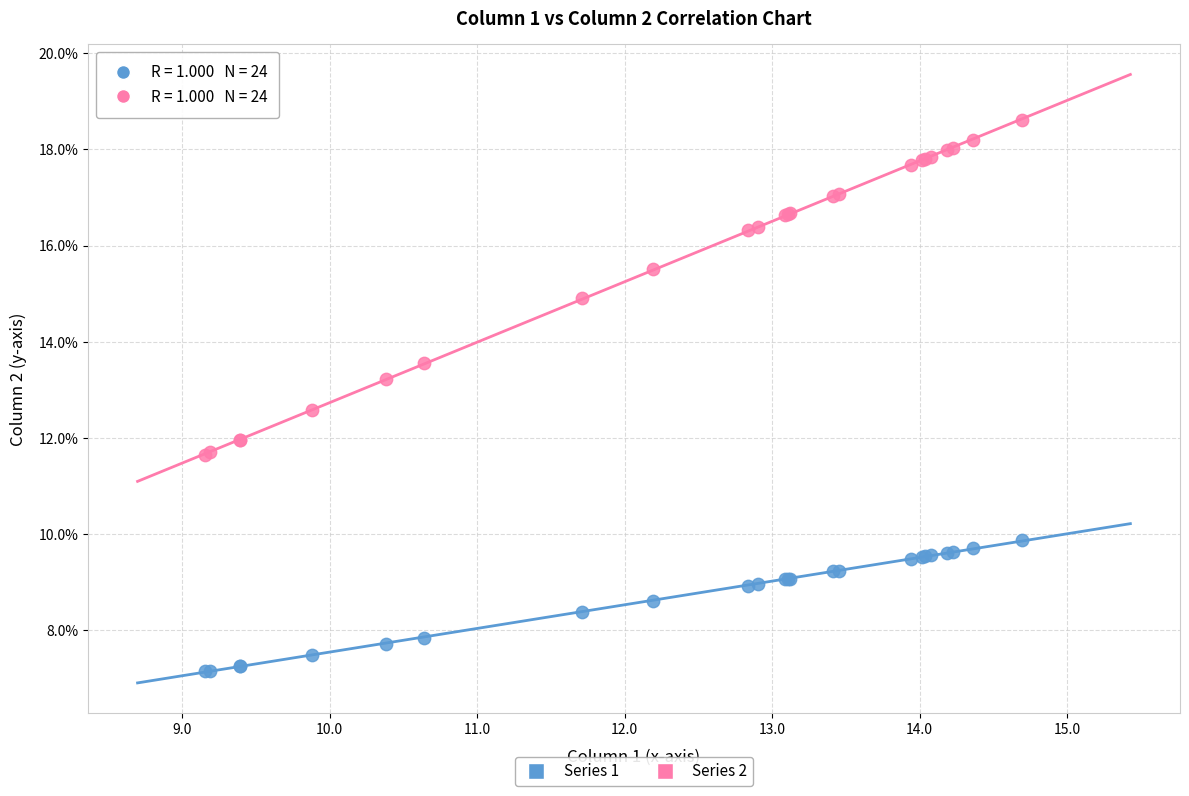

What are all the series names shown in the legend?

Series 1, Series 2